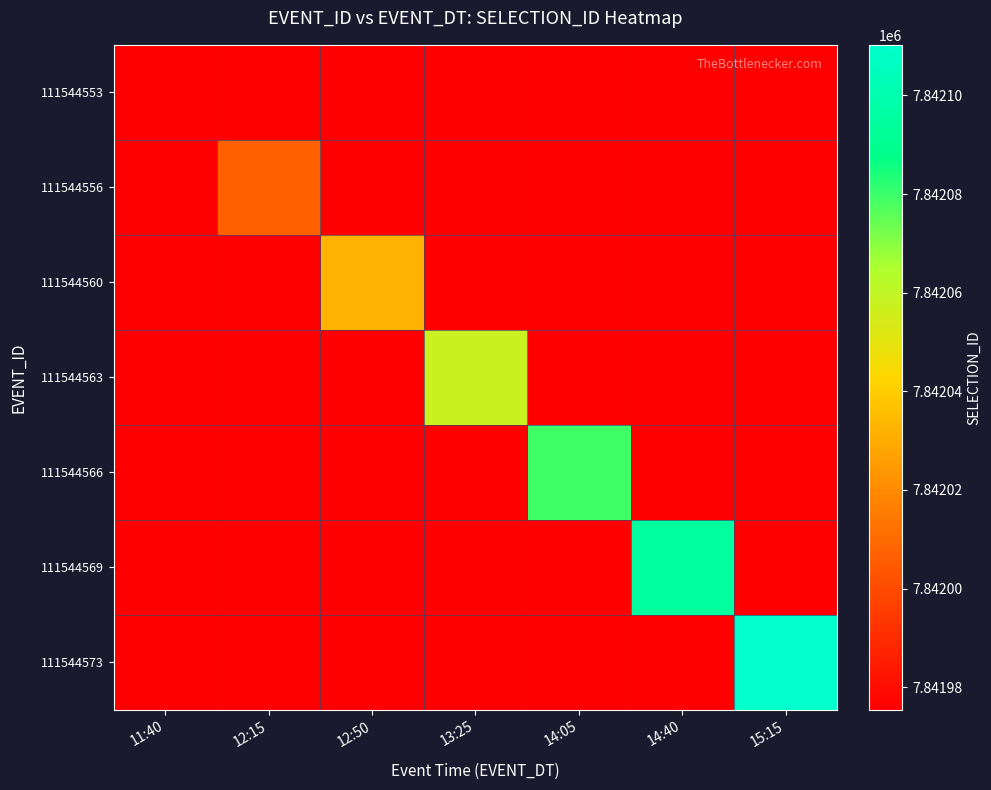

Which has a higher value, 12:50 or 12:15?

12:15